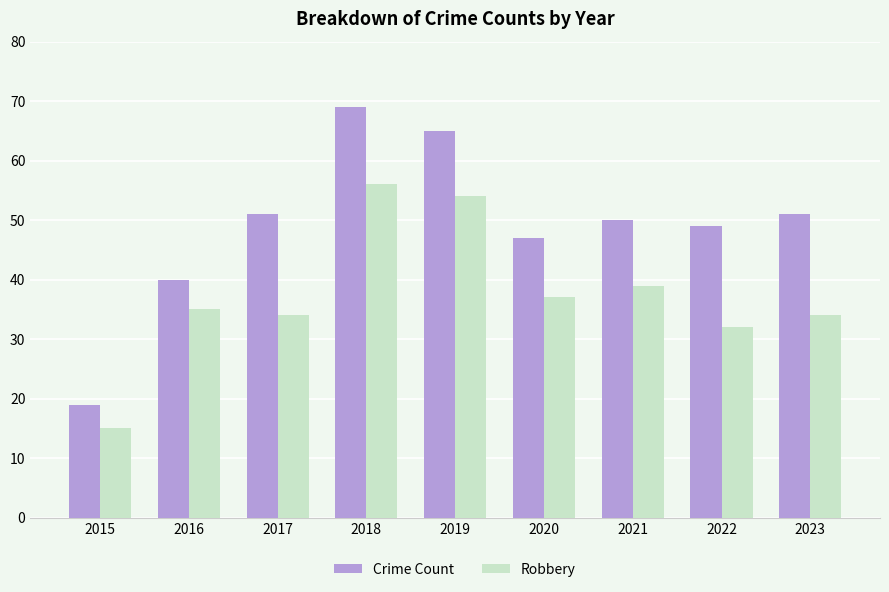

What are all the series names shown in the legend?

Crime Count, Robbery